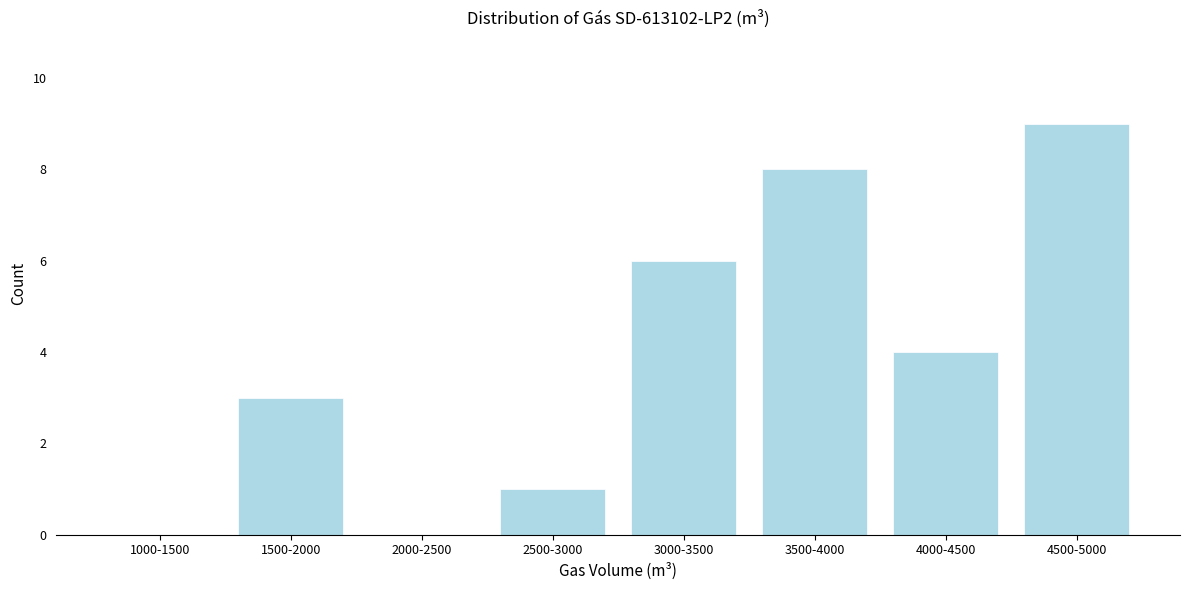

Reading right to left, transcribe all the data shown in this chart.

4500-5000=9	4000-4500=4	3500-4000=8	3000-3500=6	2500-3000=1	2000-2500=0	1500-2000=3	1000-1500=0